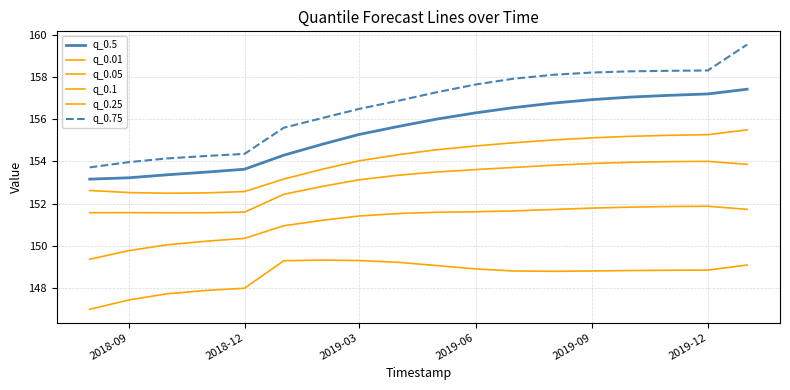

What is the average value of the q_0.75 series?

156.6